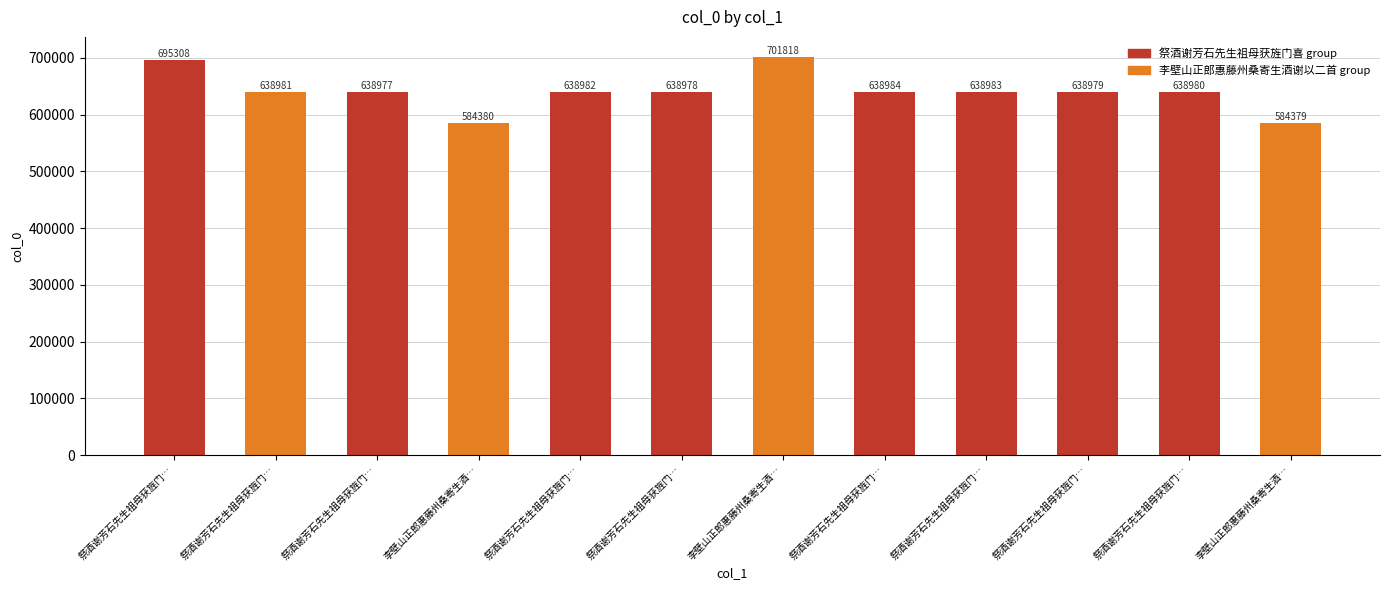

How many data points does each series have?

12